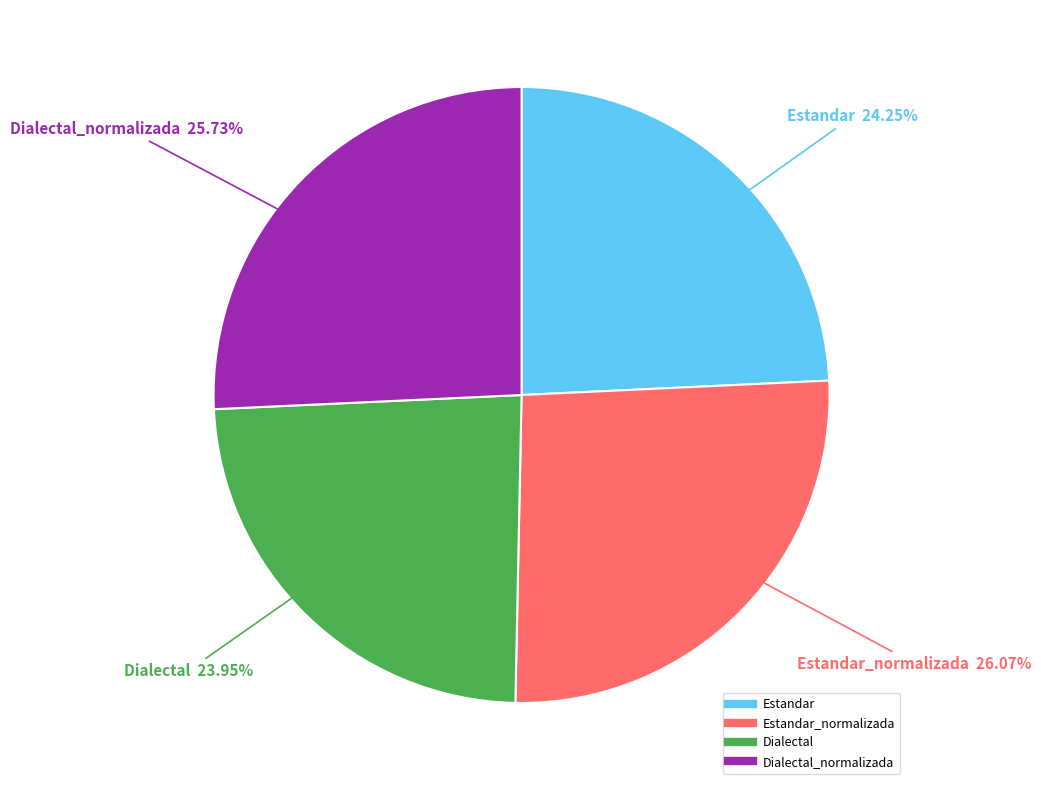

Is there any slice that represents more than half of the pie?

No